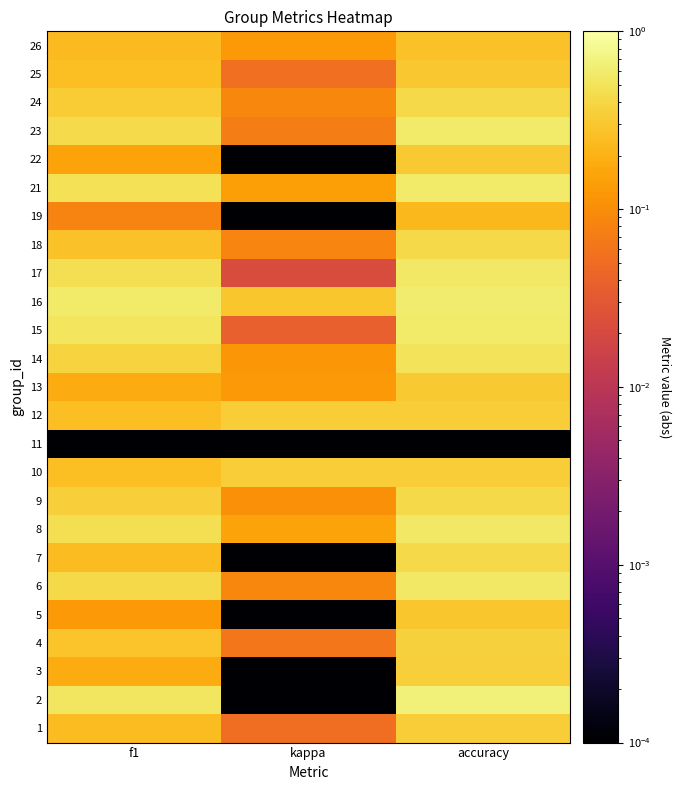

At how many categories does at least one series exceed 0?

3